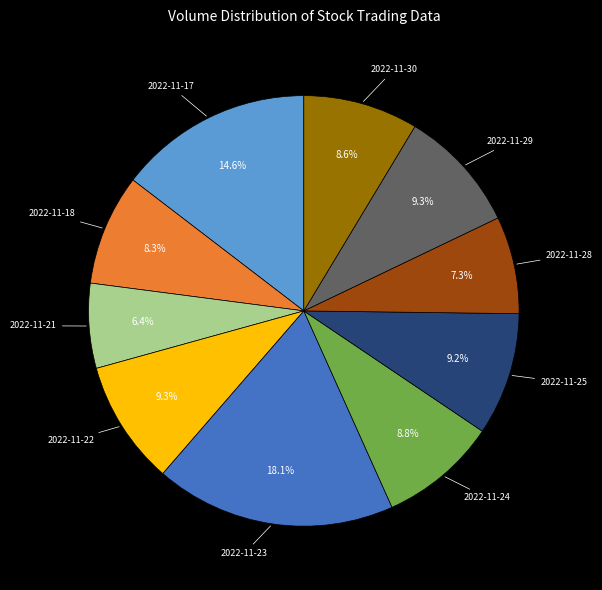

To the nearest percent, what is the difference between the largest and smallest slice percentages?

12%